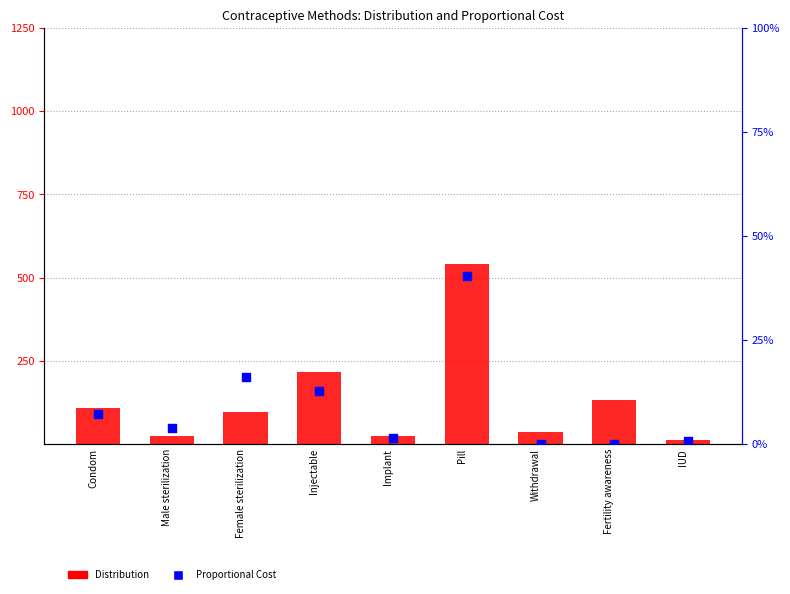

Which series has the largest total across all categories?

Distribution